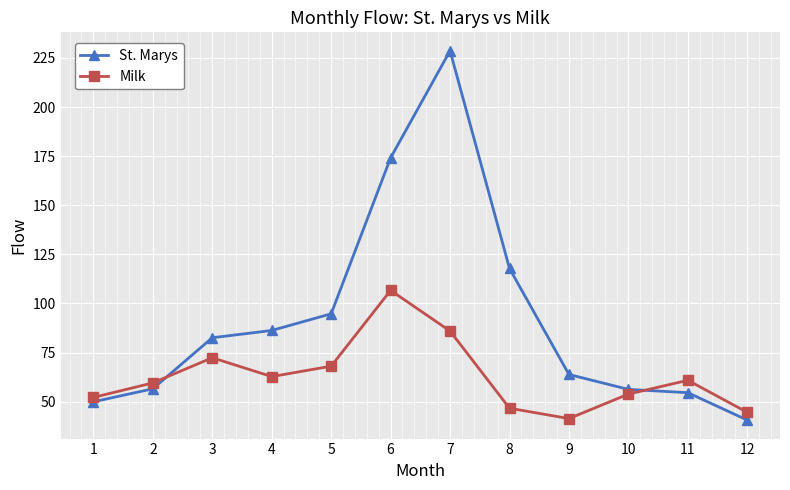

Rank the series at 6 from lowest to highest value.

Milk, St. Marys